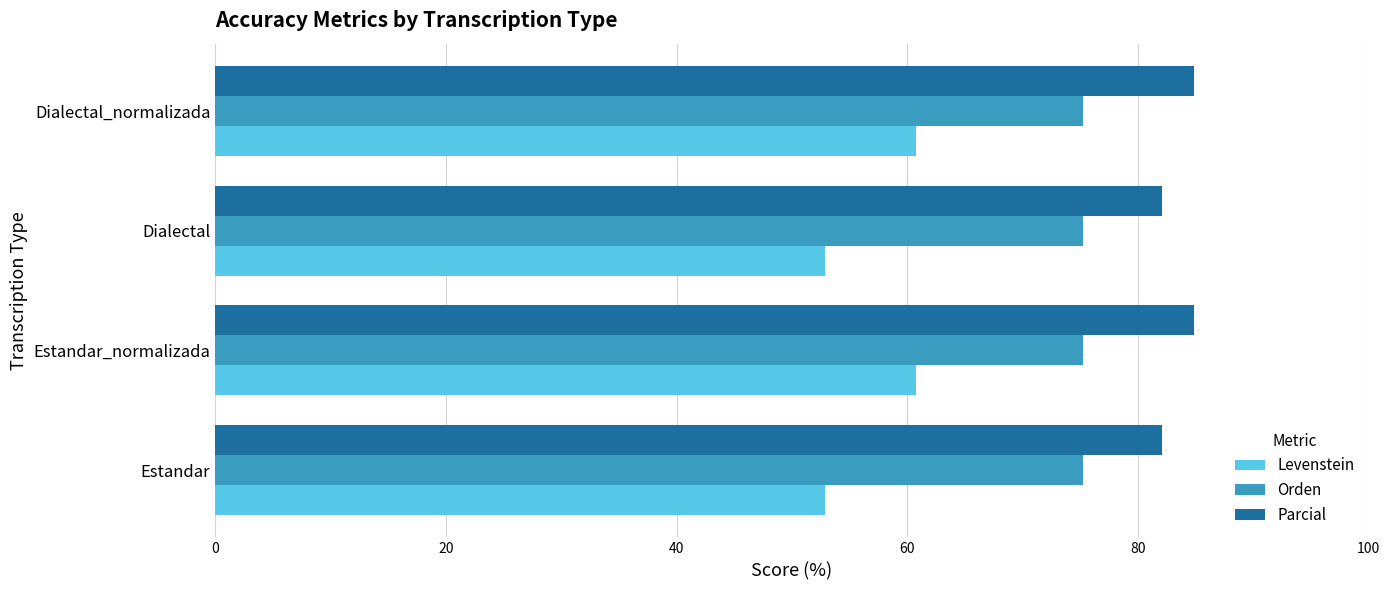

Which series has the largest range (max minus min)?

Levenstein